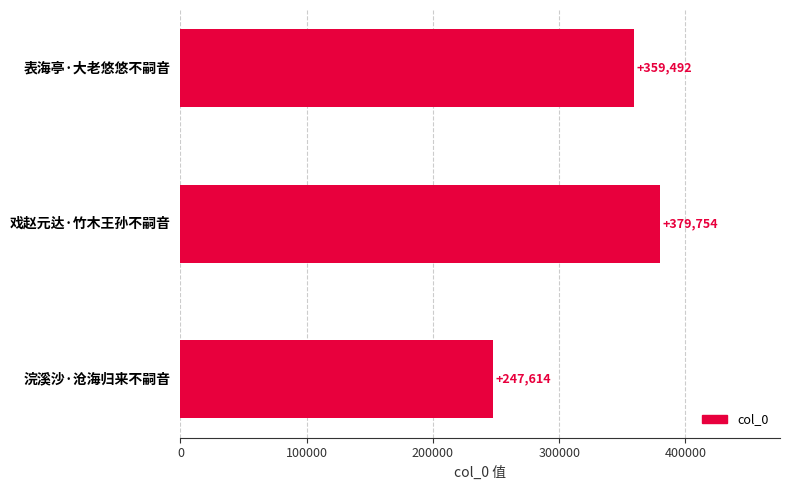

What is the maximum value shown in the chart?

379754